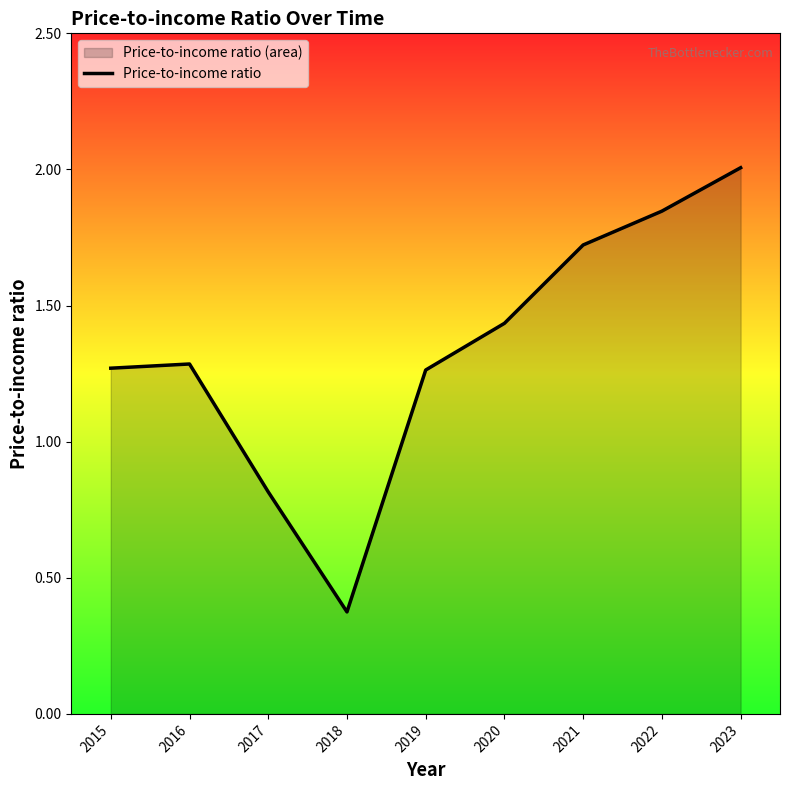

Is it true that the value at 2021 is 0.7?

False